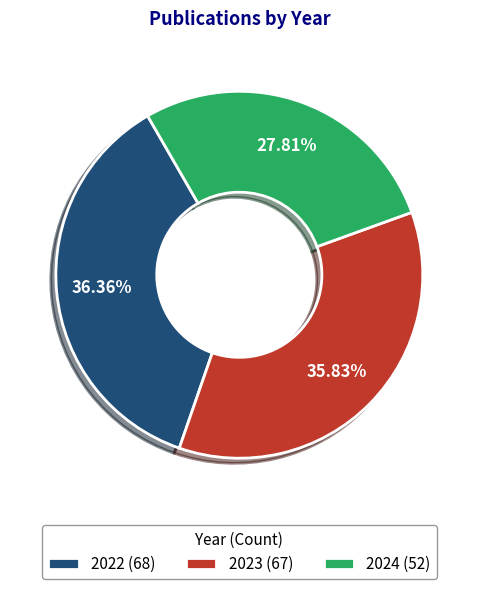

To the nearest percent, what is the combined percentage of 2024 and 2022?

64%